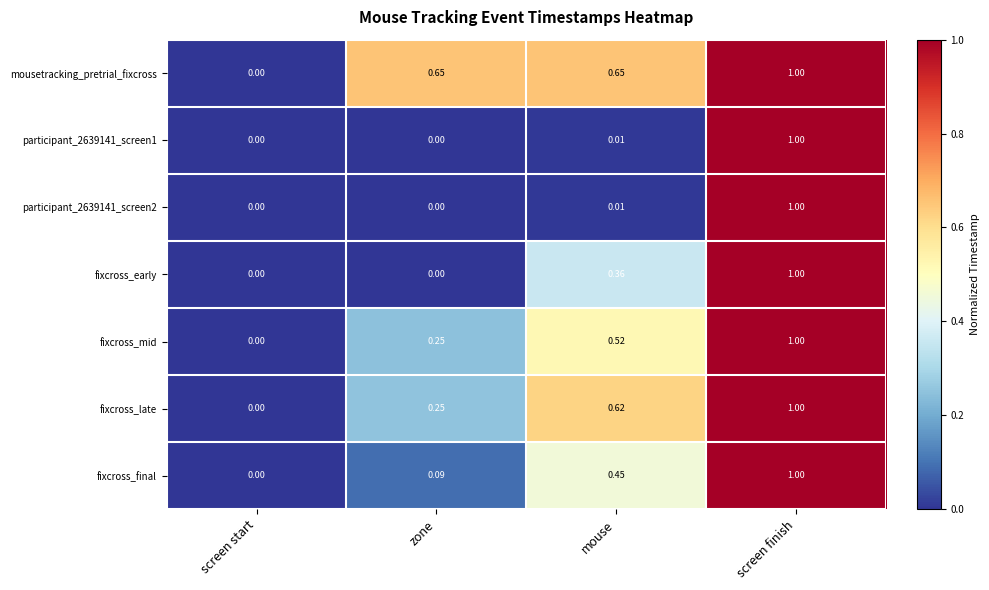

At which label is fixcross_final closest to 0?

screen start